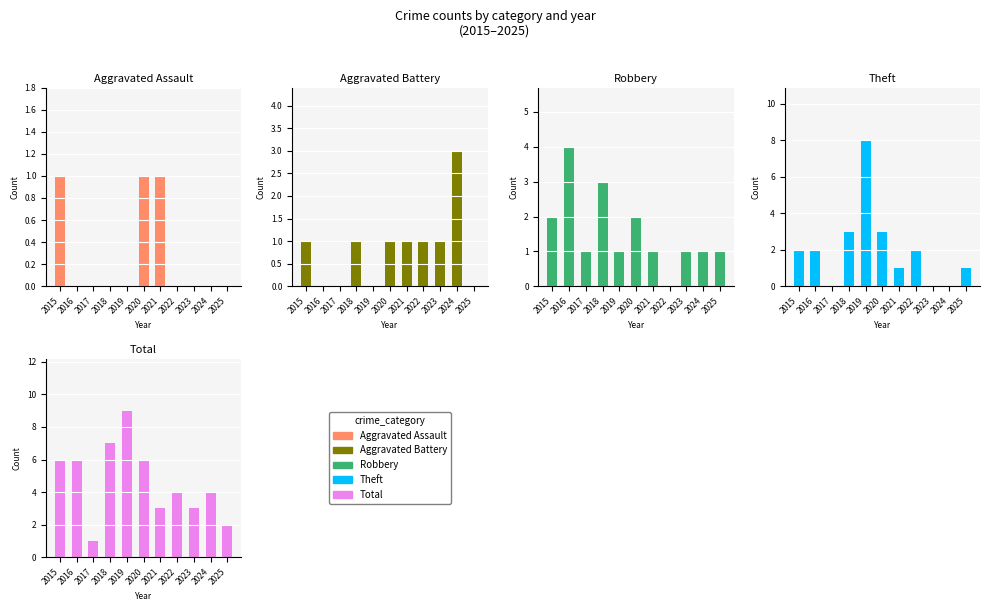

What is the difference between the Theft values at 2016 and 2020?

1